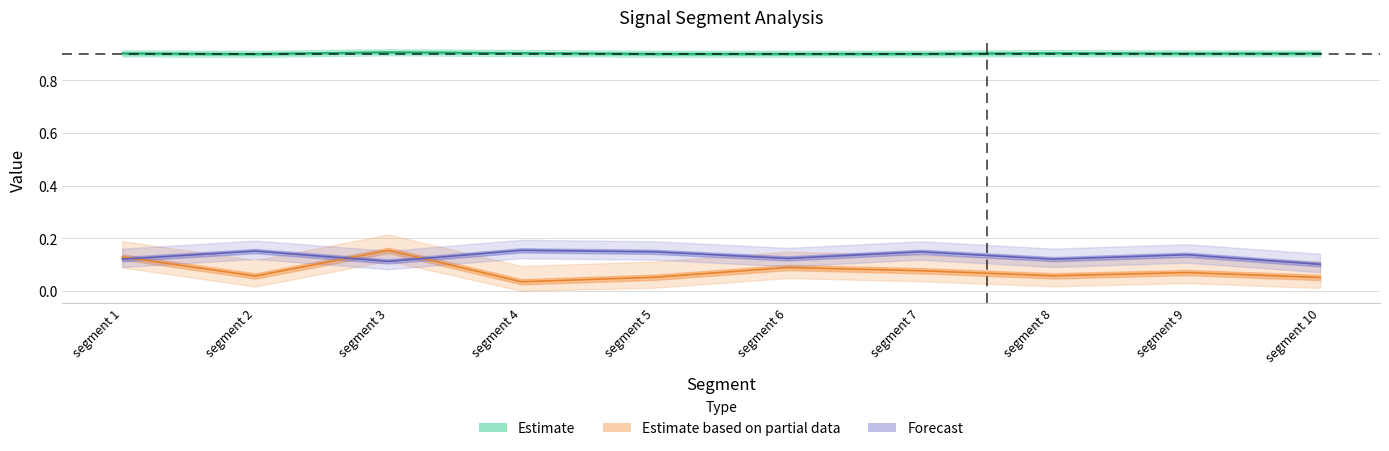

At which label does First_Noticeable_Increase_Cumulative_Value reach its minimum?

segment 4